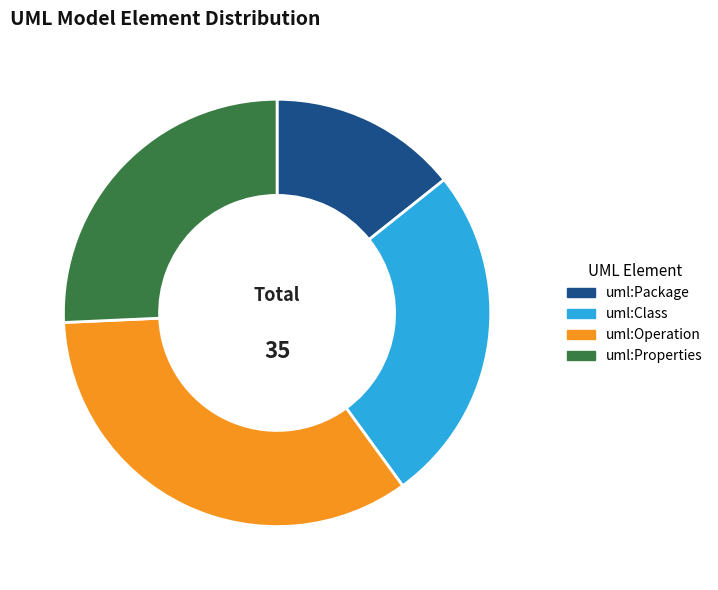

What is the largest slice in the pie chart?

uml:Operation